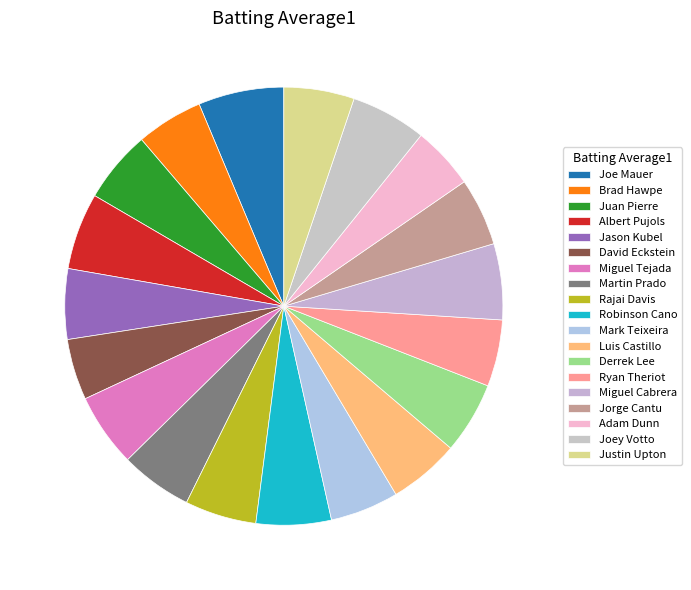

Is it true that Luis Castillo is 15% of the pie?

False